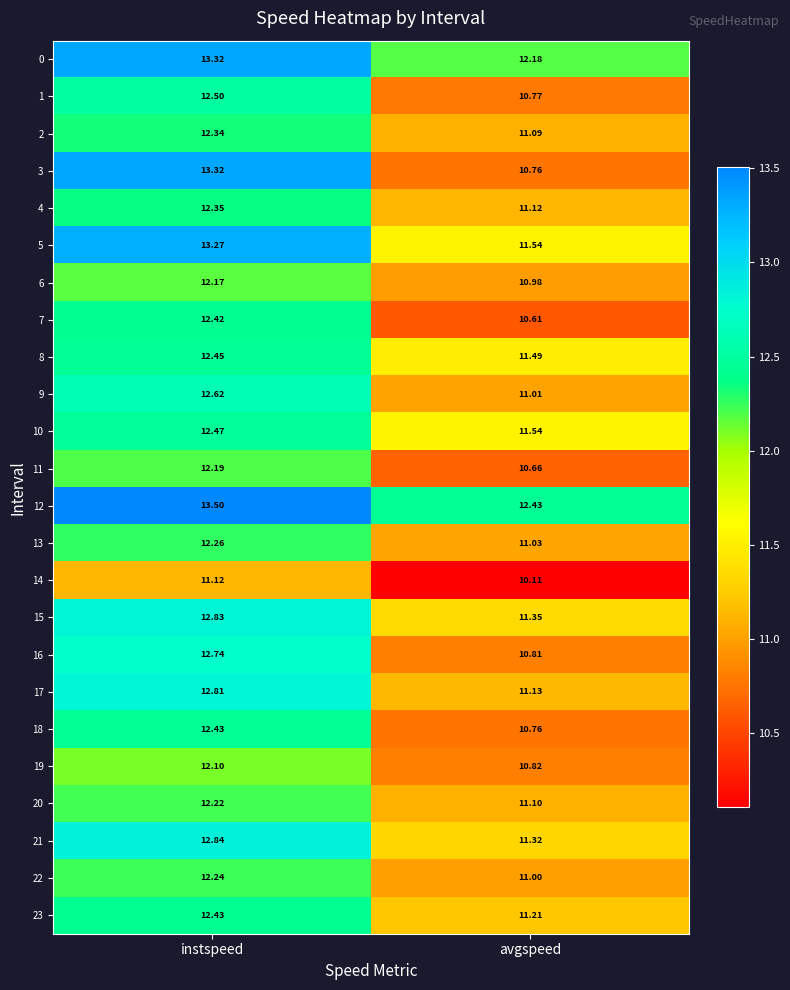

Where is 2 nearest to the value 11?

avgspeed